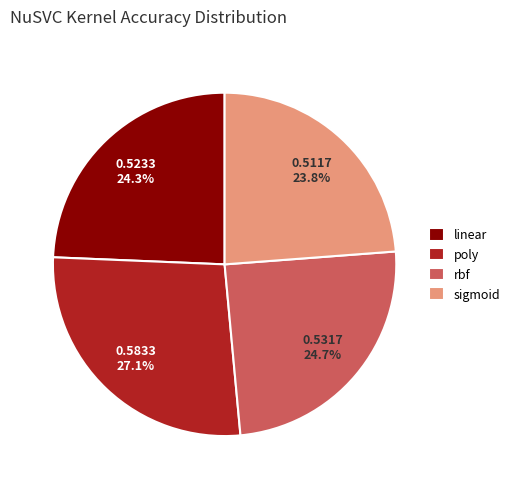

To the nearest percent, what is the difference between the largest and smallest slice percentages?

3%